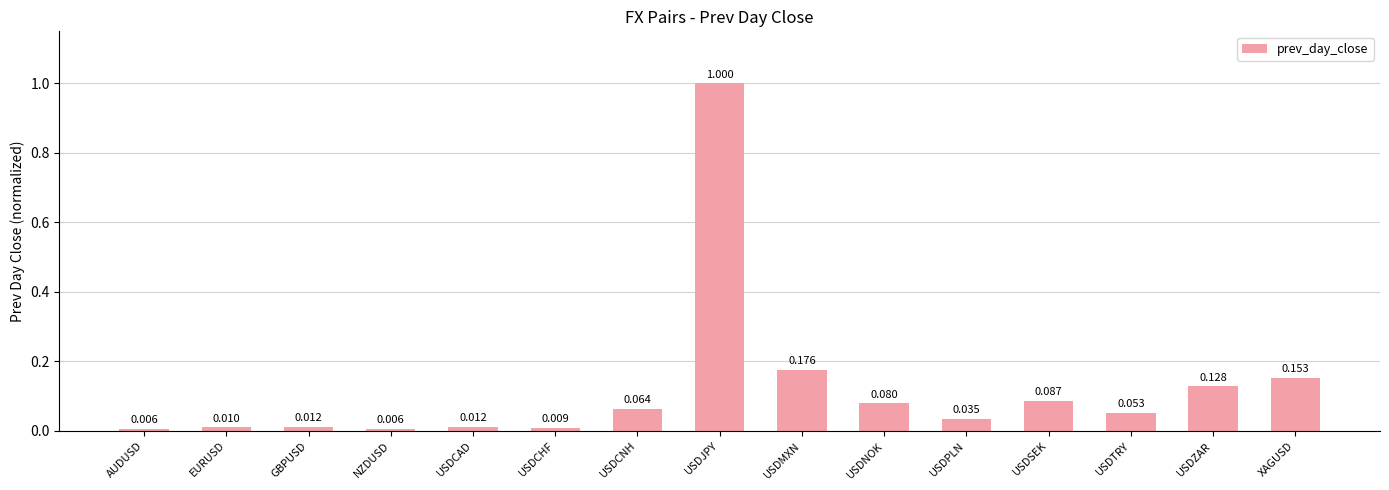

How many series are shown in this chart?

1